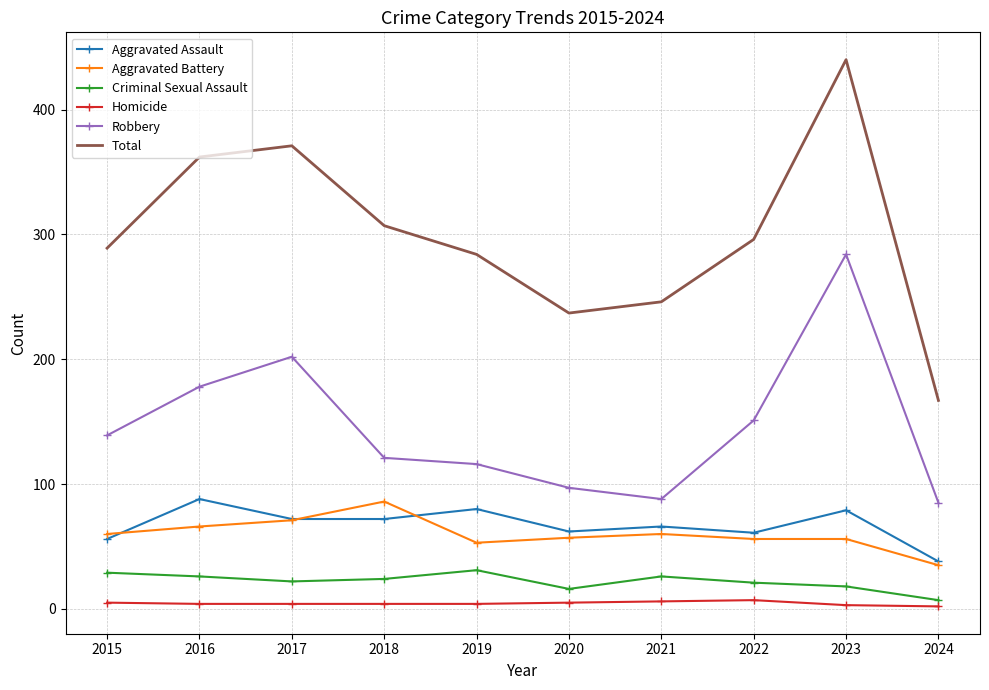

True or false: Robbery has a value of 167 at 2019.

False